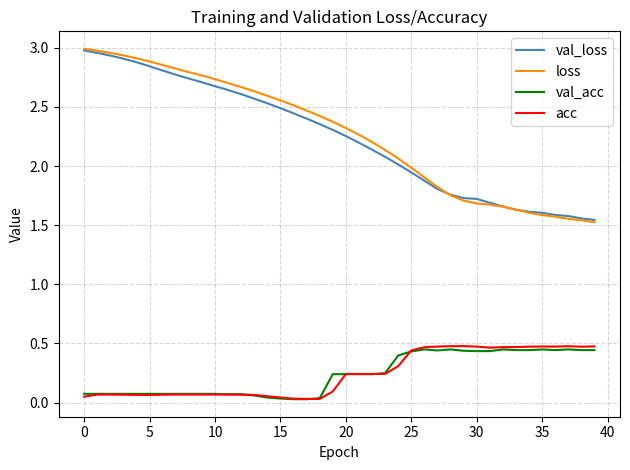

Which series has the largest range (max minus min)?

loss